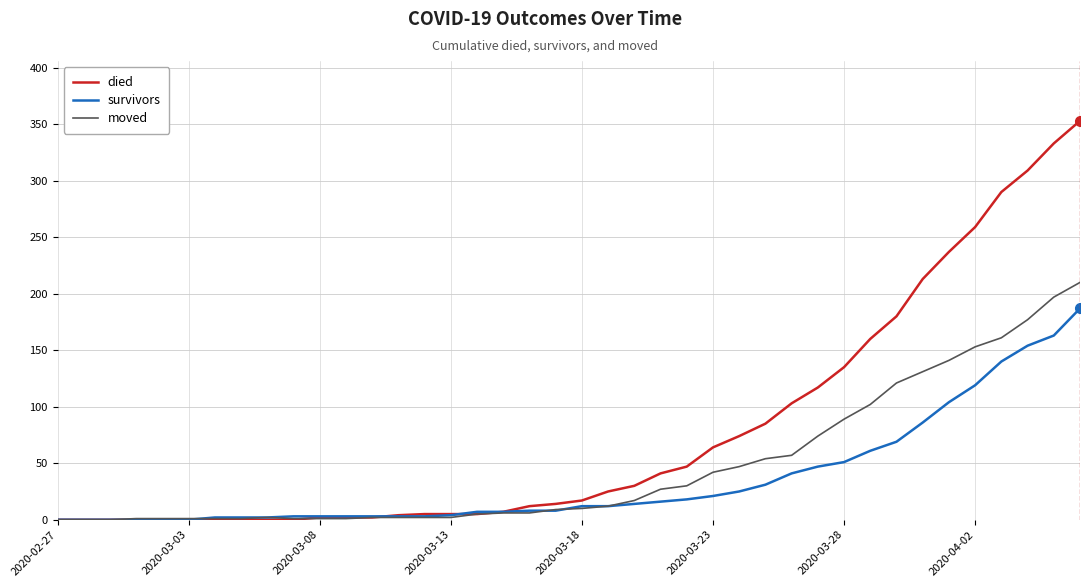

Which series has the widest spread of values?

died